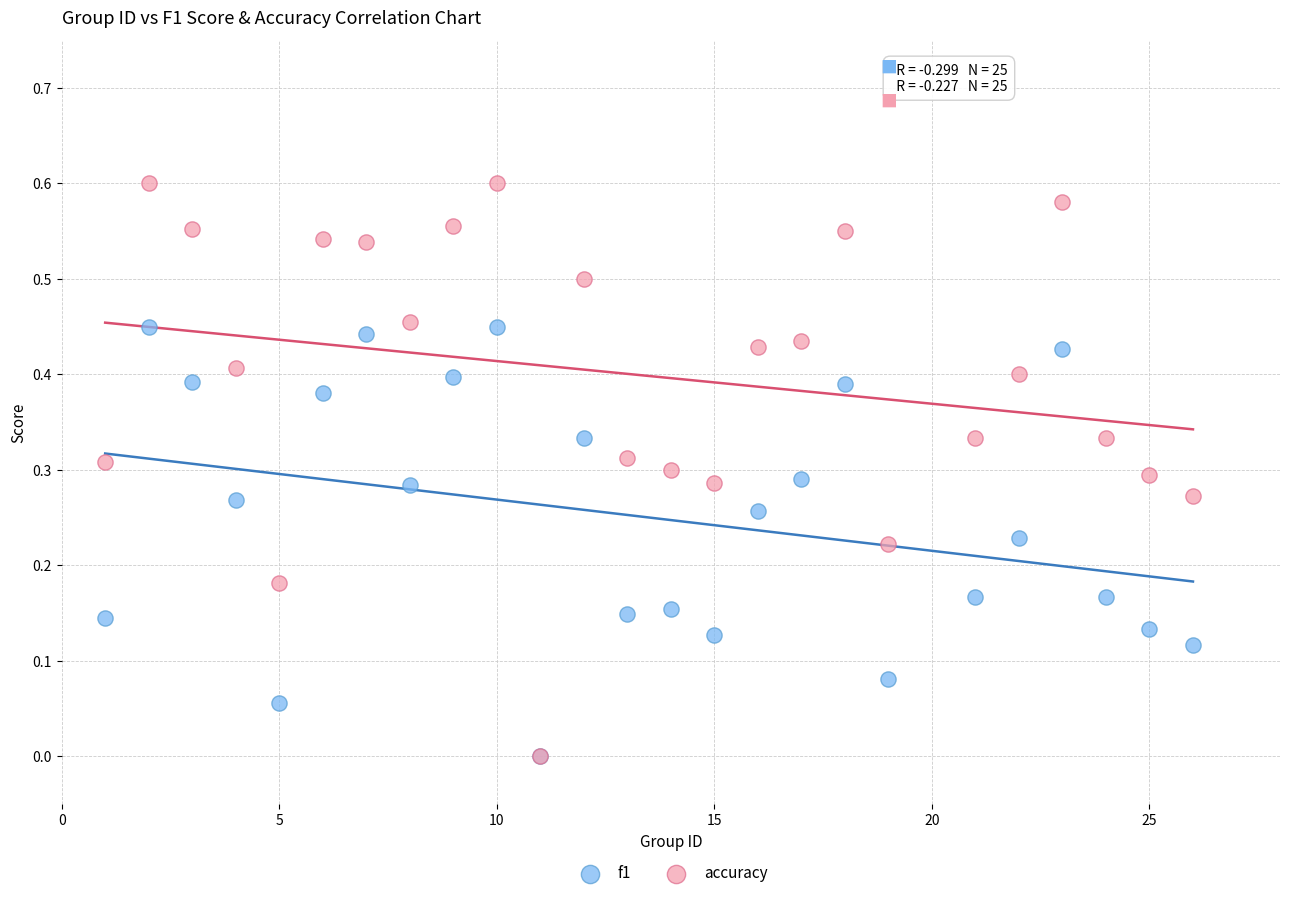

Which series reaches the maximum Y coordinate?

accuracy